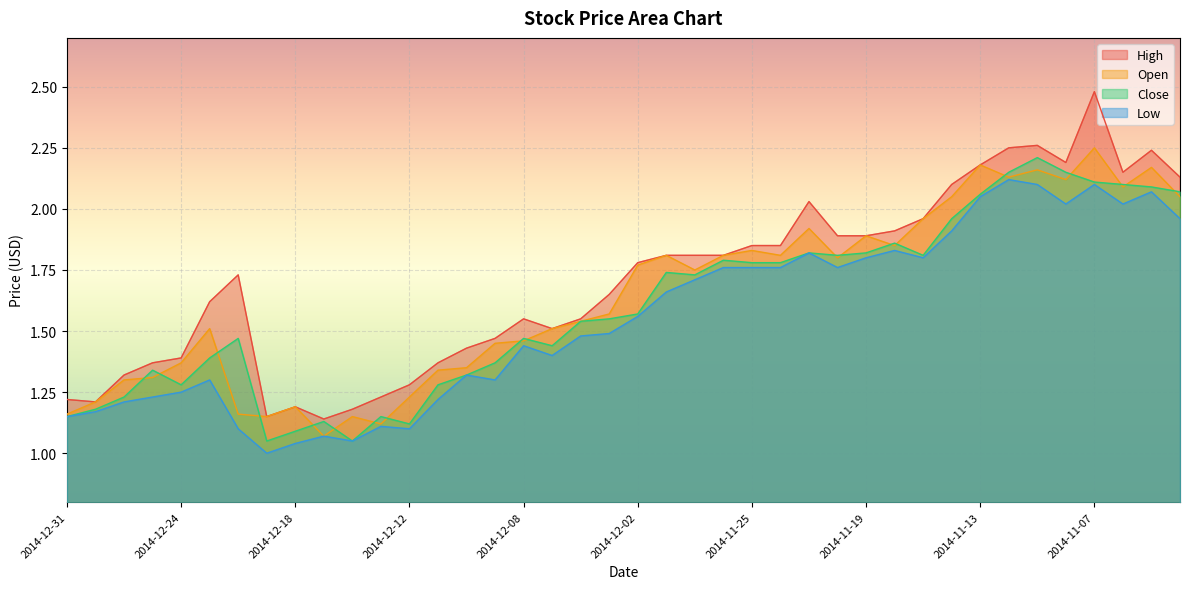

Reading left to right, list all the values displayed in this chart.

High: 1.2	1.2	1.3	1.4	1.4	1.6	1.7	1.1	1.2	1.1	1.2	1.2	1.3	1.4	1.4	1.5	1.6	1.5	1.6	1.6	1.8	1.8	1.8	1.8	1.9	1.9	2.0	1.9	1.9	1.9	2.0	2.1	2.2	2.2	2.3	2.2	2.5	2.1	2.2	2.1
Open: 1.2	1.2	1.3	1.3	1.4	1.5	1.2	1.1	1.2	1.1	1.1	1.1	1.2	1.3	1.4	1.4	1.5	1.5	1.5	1.6	1.8	1.8	1.8	1.8	1.8	1.8	1.9	1.8	1.9	1.9	2.0	2.0	2.2	2.1	2.2	2.1	2.2	2.1	2.2	2.0
Close: 1.1	1.2	1.2	1.3	1.3	1.4	1.5	1.1	1.1	1.1	1.1	1.1	1.1	1.3	1.3	1.4	1.5	1.4	1.5	1.6	1.6	1.7	1.7	1.8	1.8	1.8	1.8	1.8	1.8	1.9	1.8	2.0	2.1	2.1	2.2	2.1	2.1	2.1	2.1	2.1
Low: 1.1	1.2	1.2	1.2	1.2	1.3	1.1	1.0	1.0	1.1	1.1	1.1	1.1	1.2	1.3	1.3	1.4	1.4	1.5	1.5	1.6	1.7	1.7	1.8	1.8	1.8	1.8	1.8	1.8	1.8	1.8	1.9	2.0	2.1	2.1	2.0	2.1	2.0	2.1	2.0